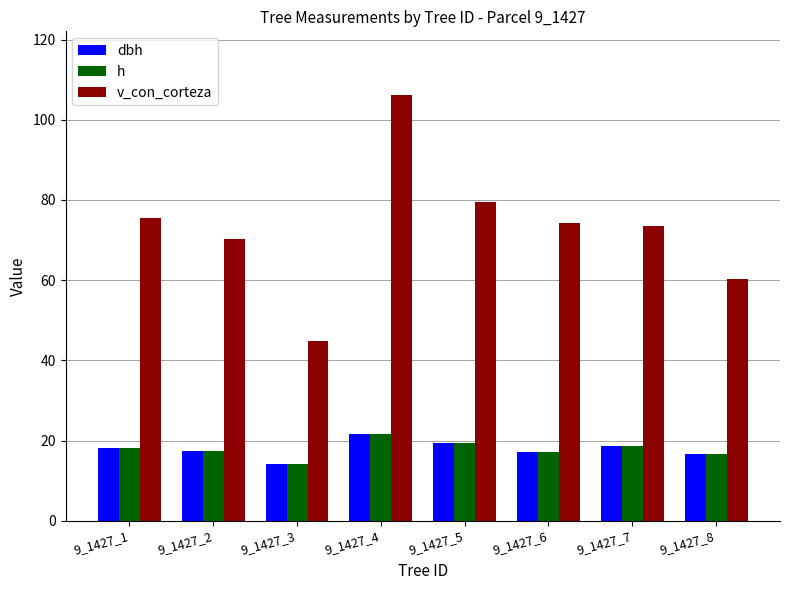

What is the average value of the v_con_corteza series?

73.0